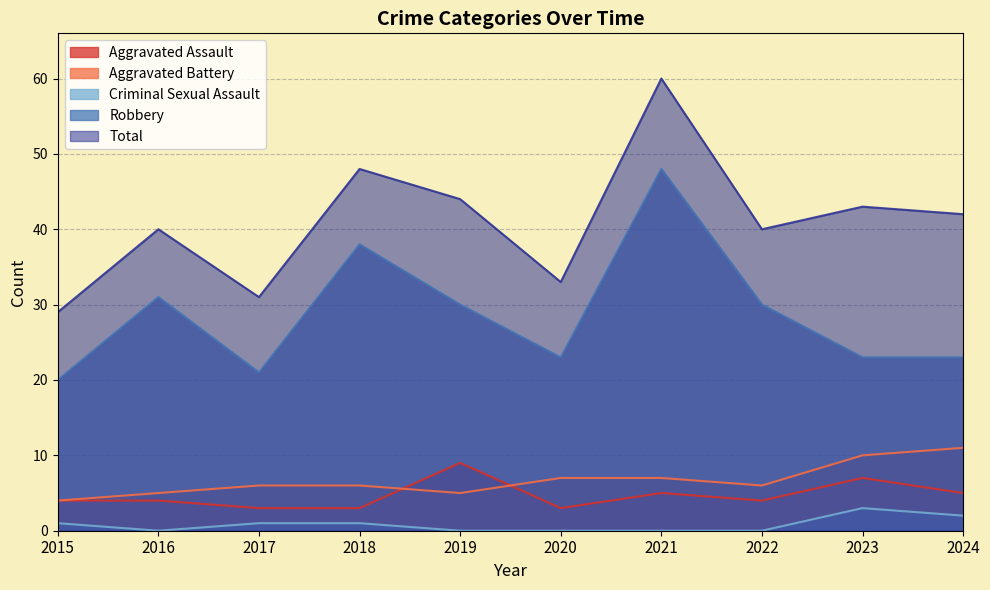

What is the difference between the Robbery values at 2018 and 2015?

18